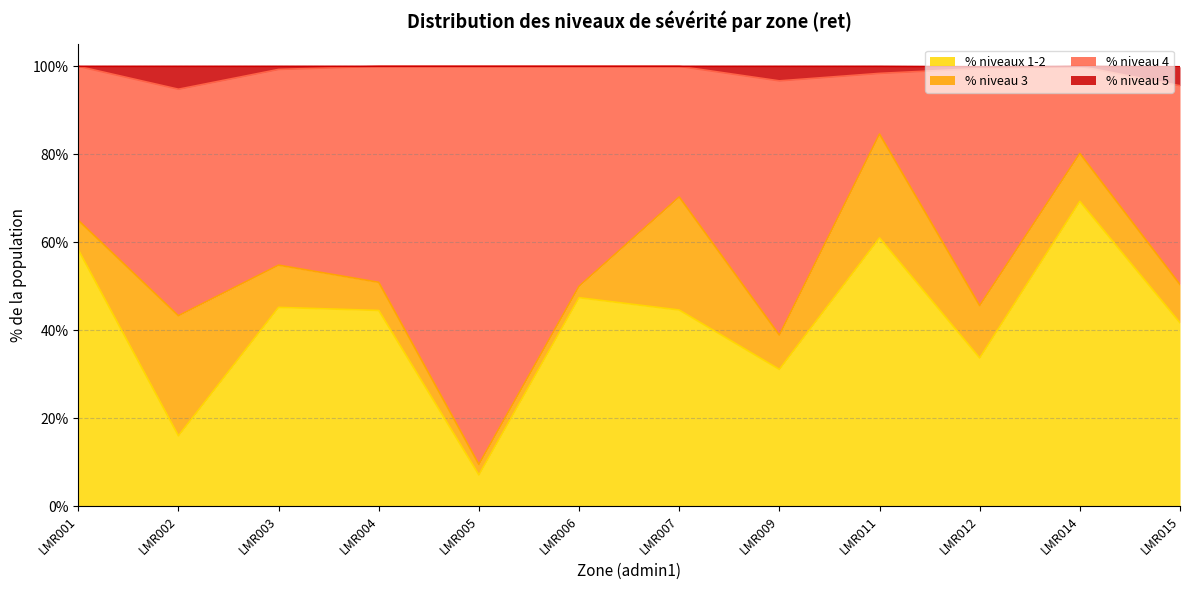

What is the total value across all series at LMR004?

100.0